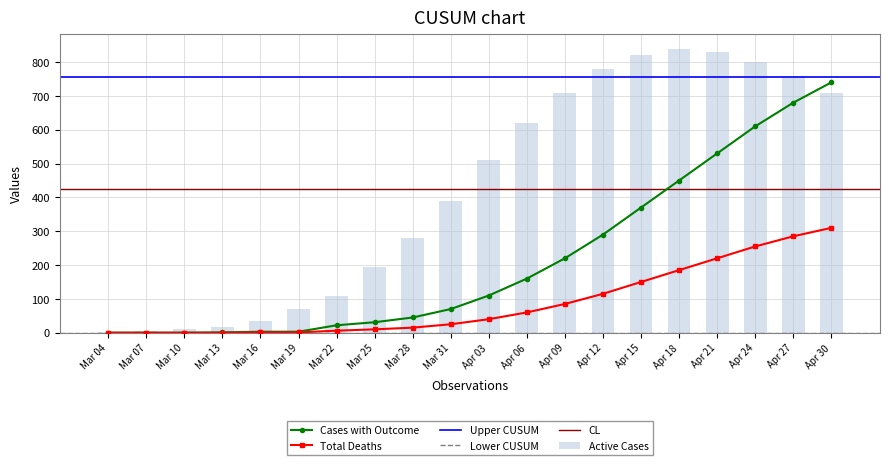

What is the value of the Active Cases bar at the 2nd from the left?

5